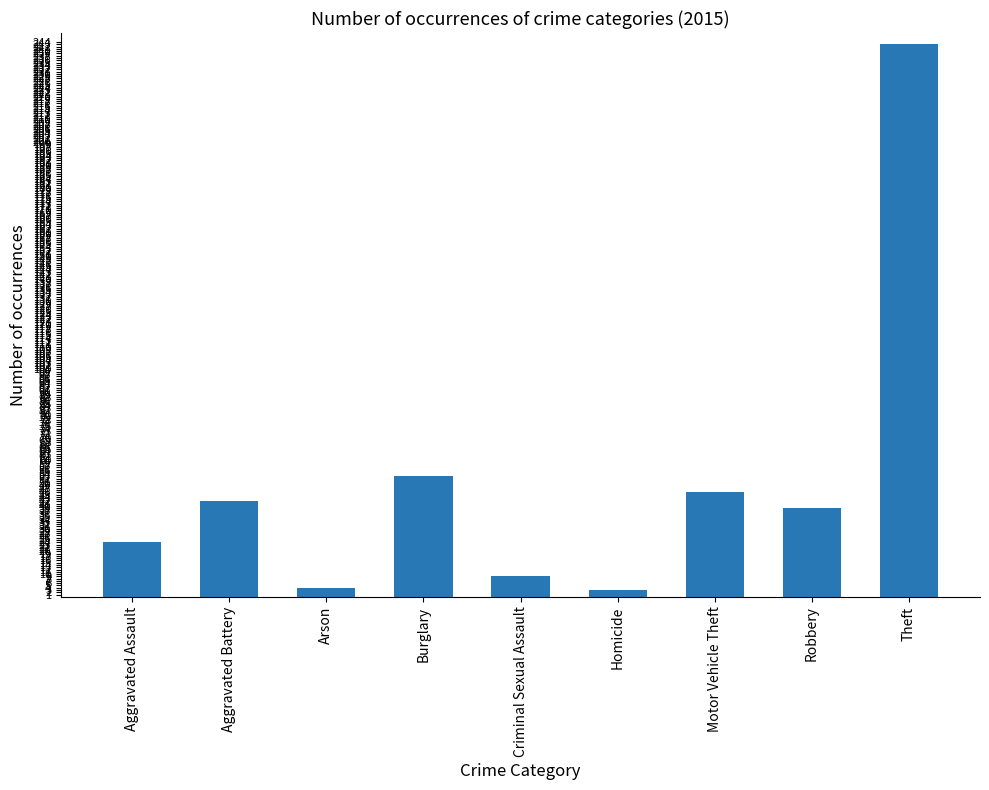

At which category does the chart reach its peak across all series?

Theft